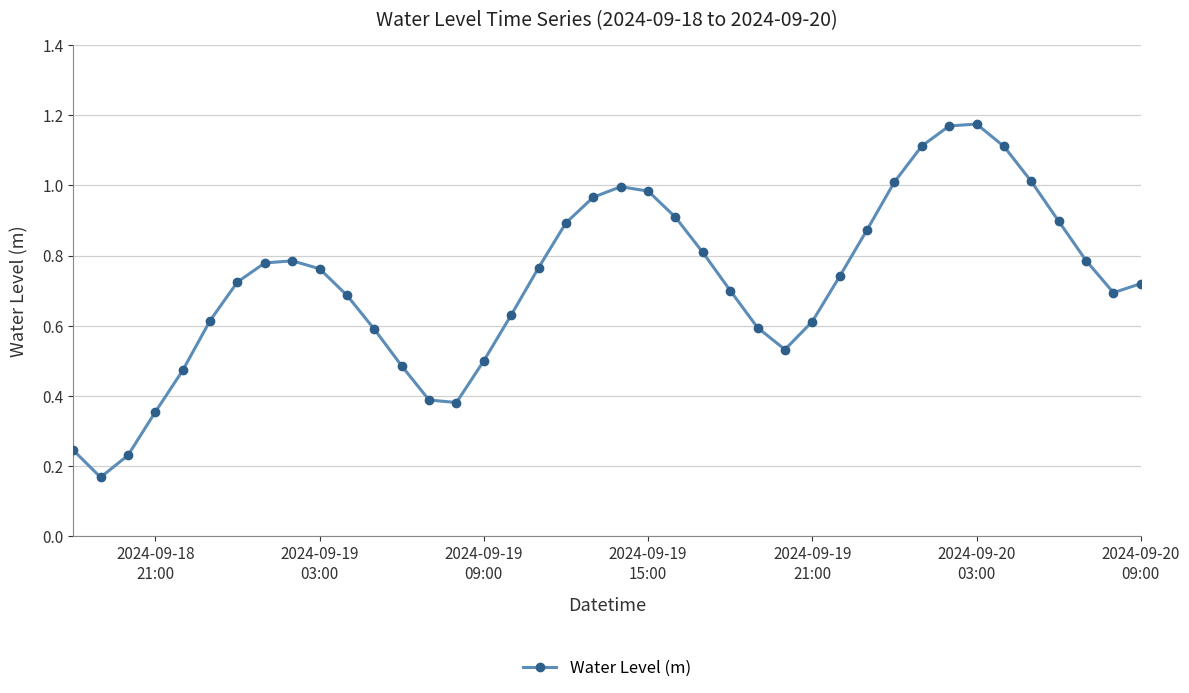

How many points are lower than both their immediate neighbors (excluding endpoints)?

4